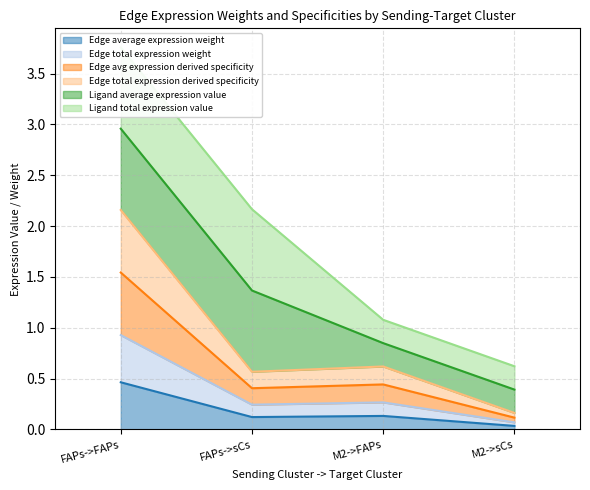

Is it true that Edge total expression weight equals 0.9 at FAPs->FAPs?

True